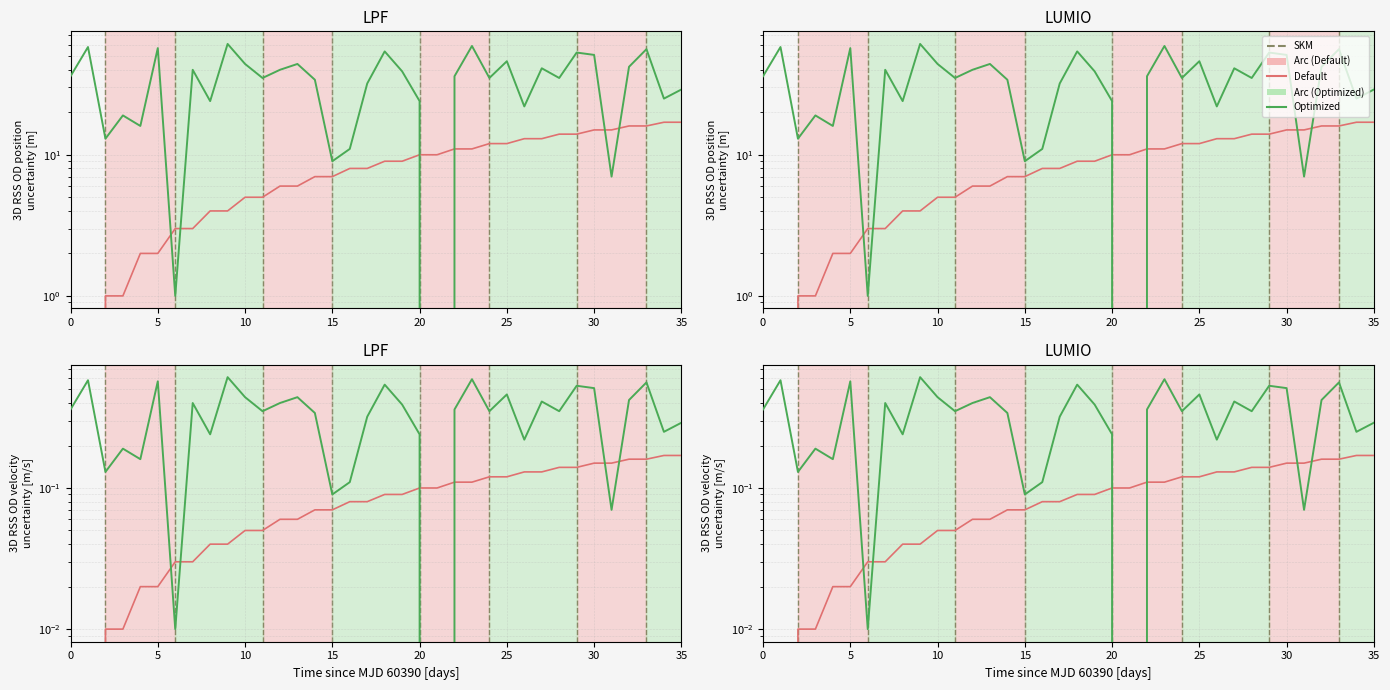

Is the value of Optimized at 15 greater than the value of Default at 19?

Yes